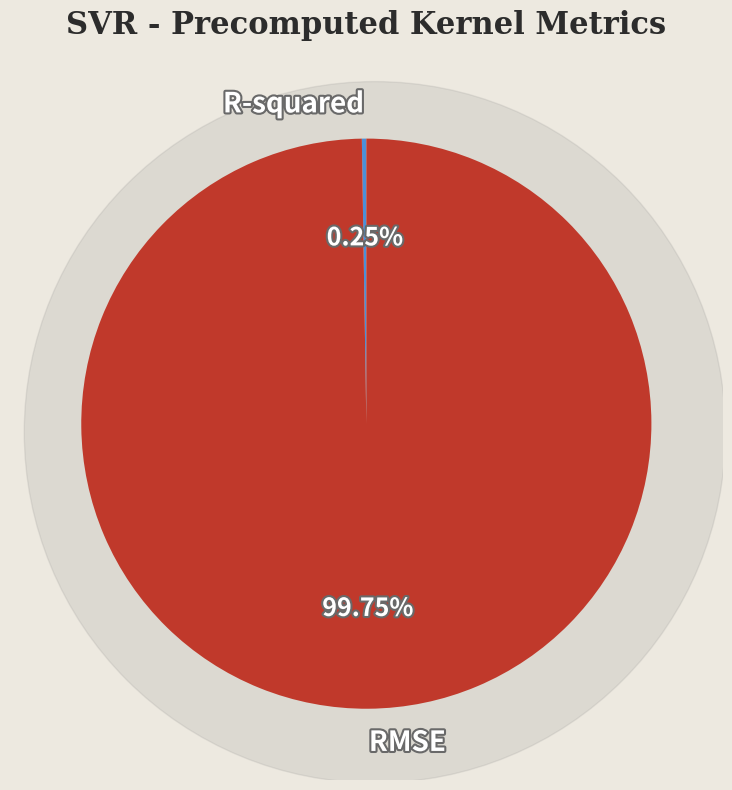

Does any single category account for the majority?

Yes